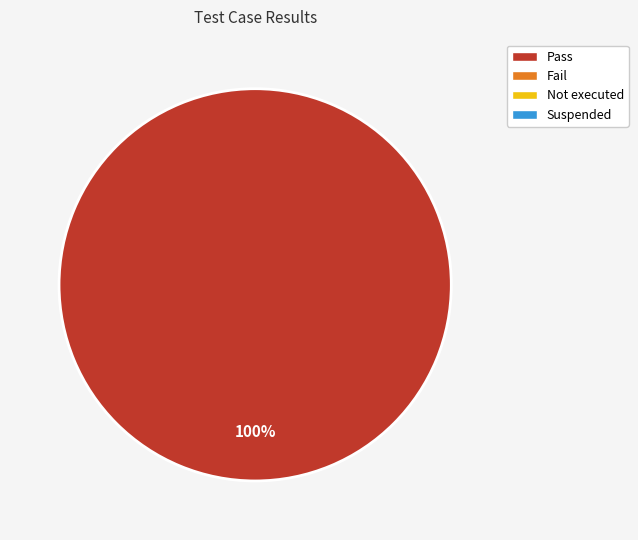

Does any single category account for the majority?

Yes